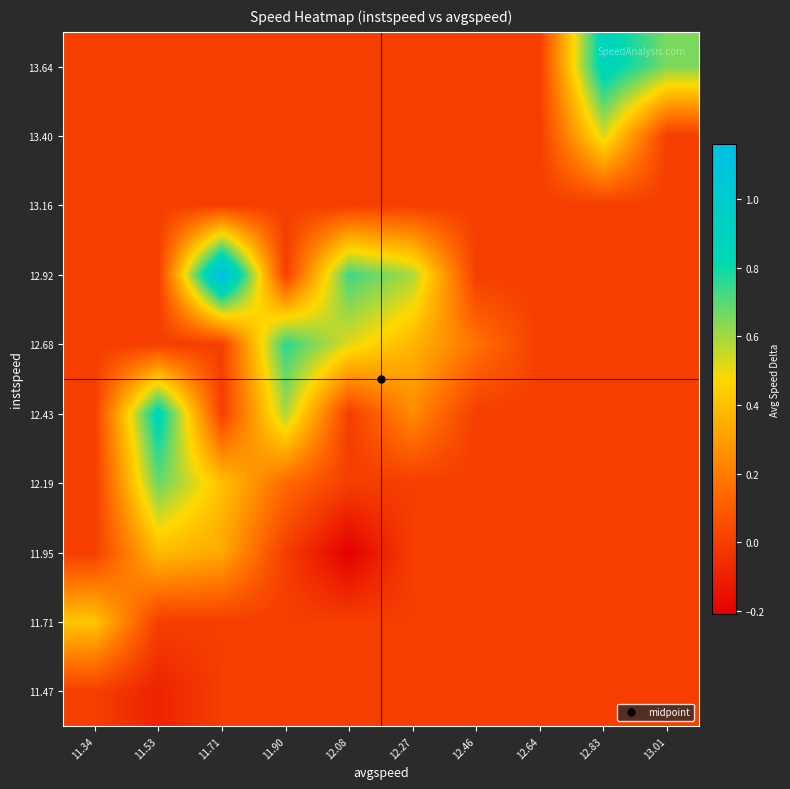

Which has a higher value, 12.27 or 12.08?

12.27